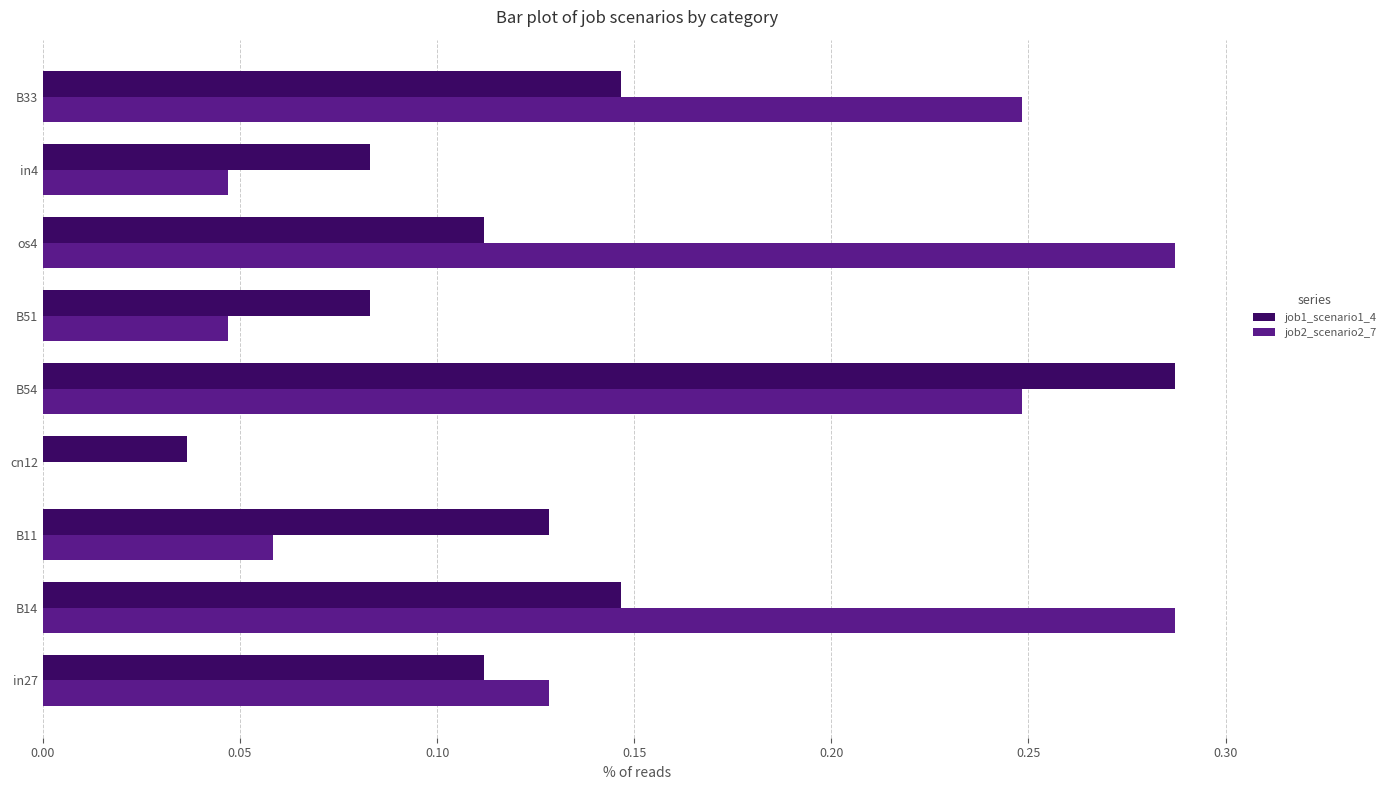

What is the sum of the job1_scenario1_4 values at B54 and B11?

0.4